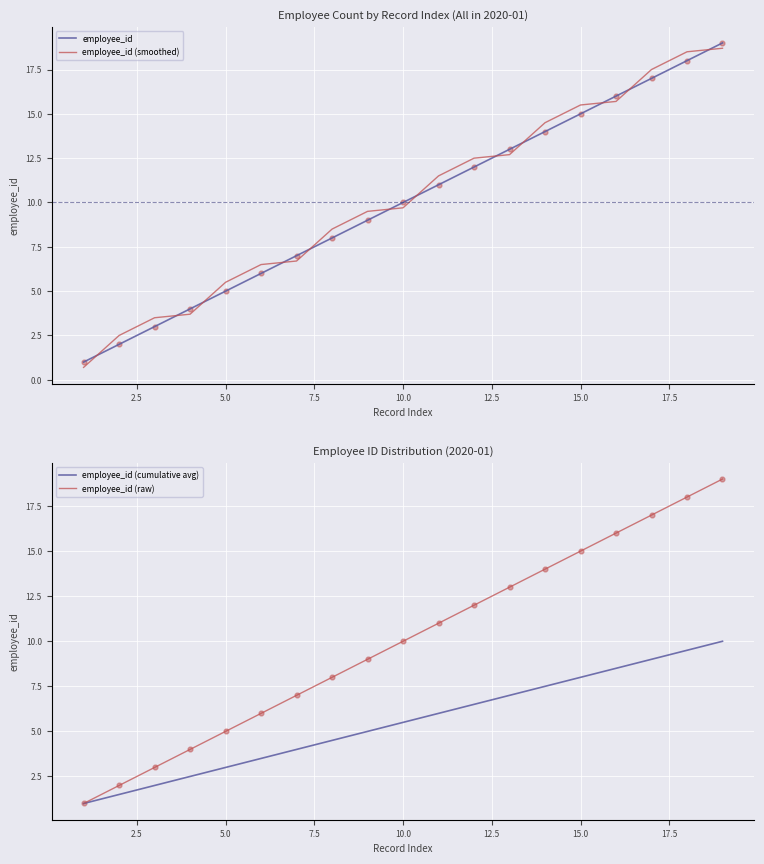

The value of employee_id (cumulative avg) at 10.0 is 1.5. True or false?

False